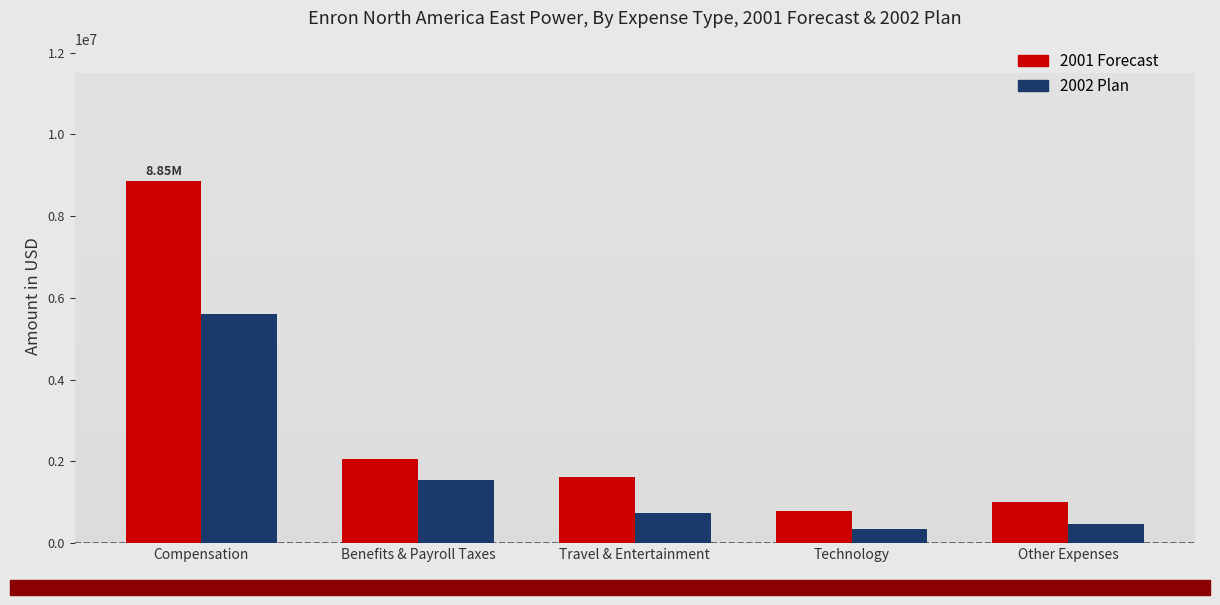

List the series in order of their overall mean, highest first.

2001 Forecast, 2002 Plan